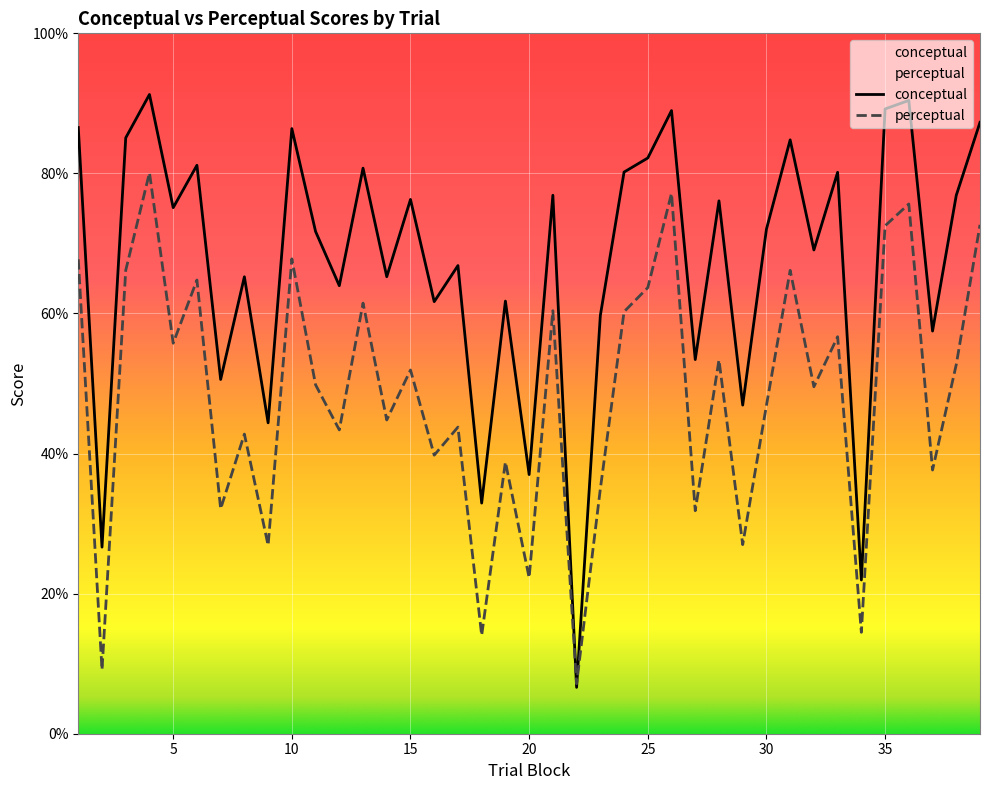

What is the difference between the second highest and minimum values in the conceptual series?

83.8